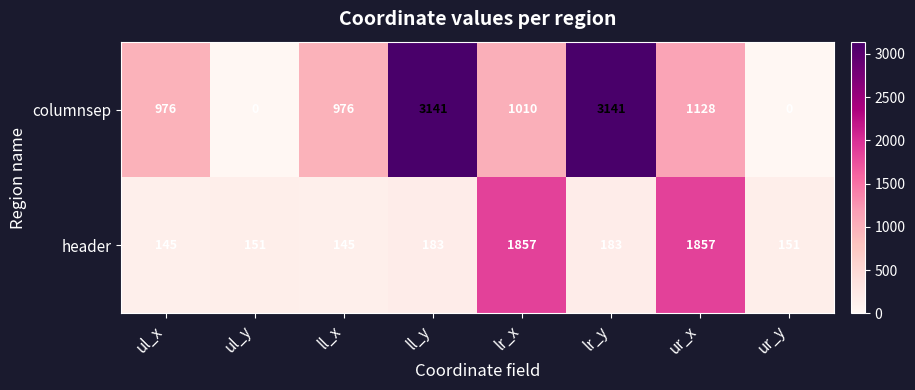

List the series in order of their peak value, lowest first.

header, columnsep